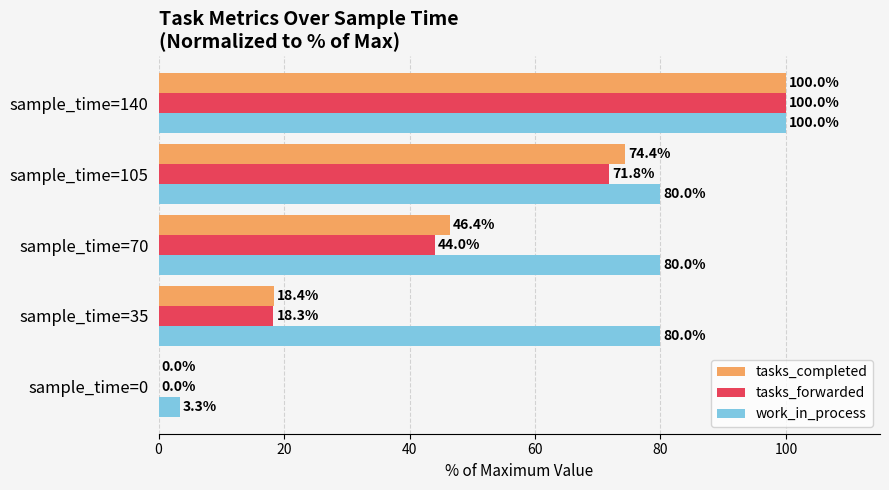

Is it true that tasks_forwarded equals 24.6 at sample_time=35?

False